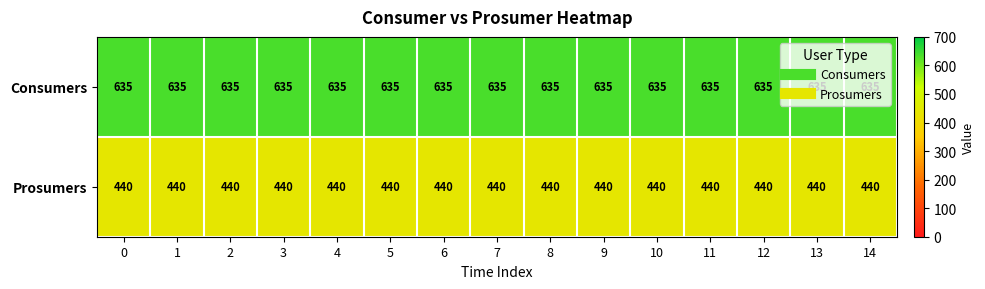

Rank the series by their average value, from highest to lowest.

Consumers, Prosumers